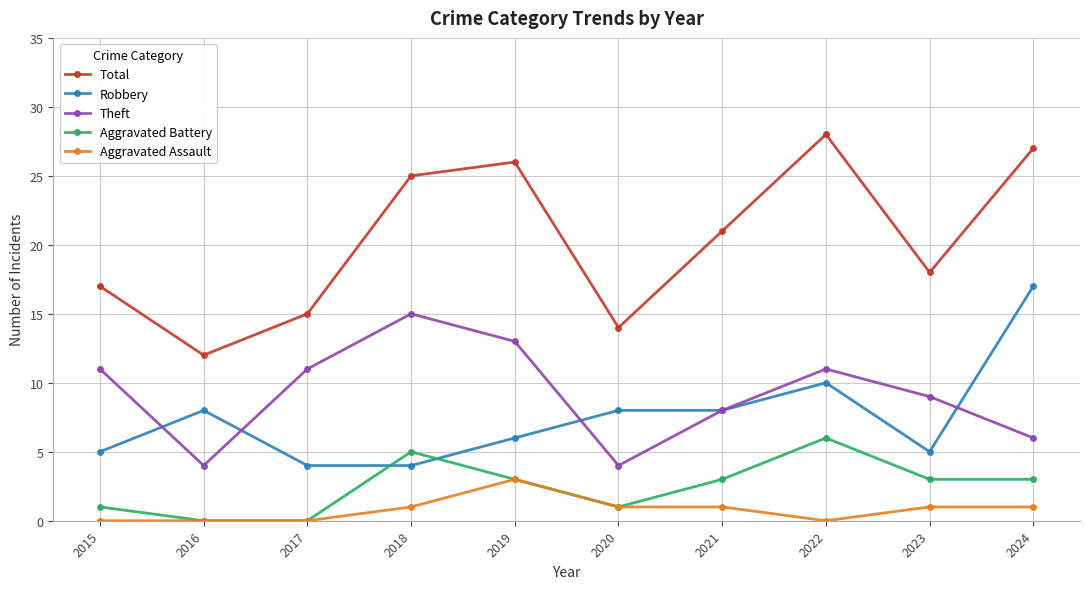

How many interior local peaks does the Aggravated Battery series have?

2